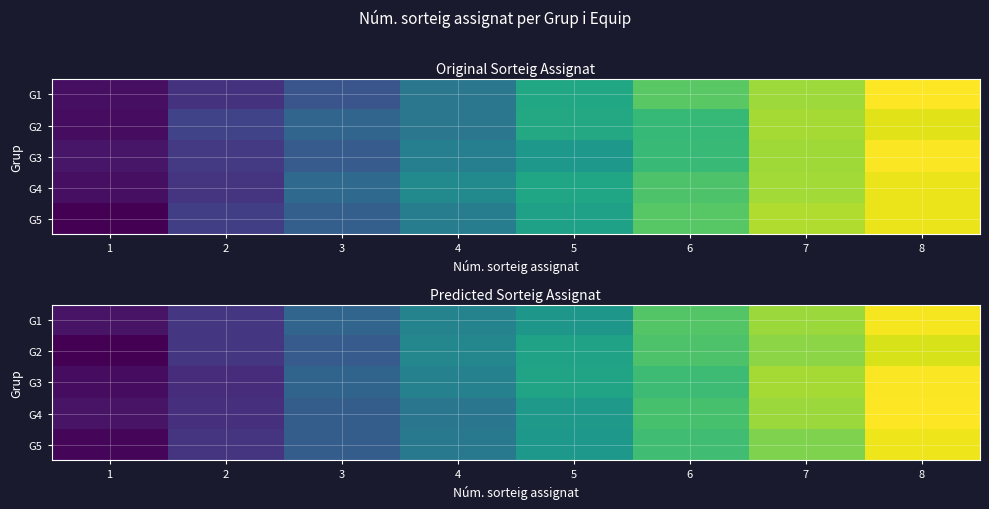

What is the total value across all series at 4?

20.0